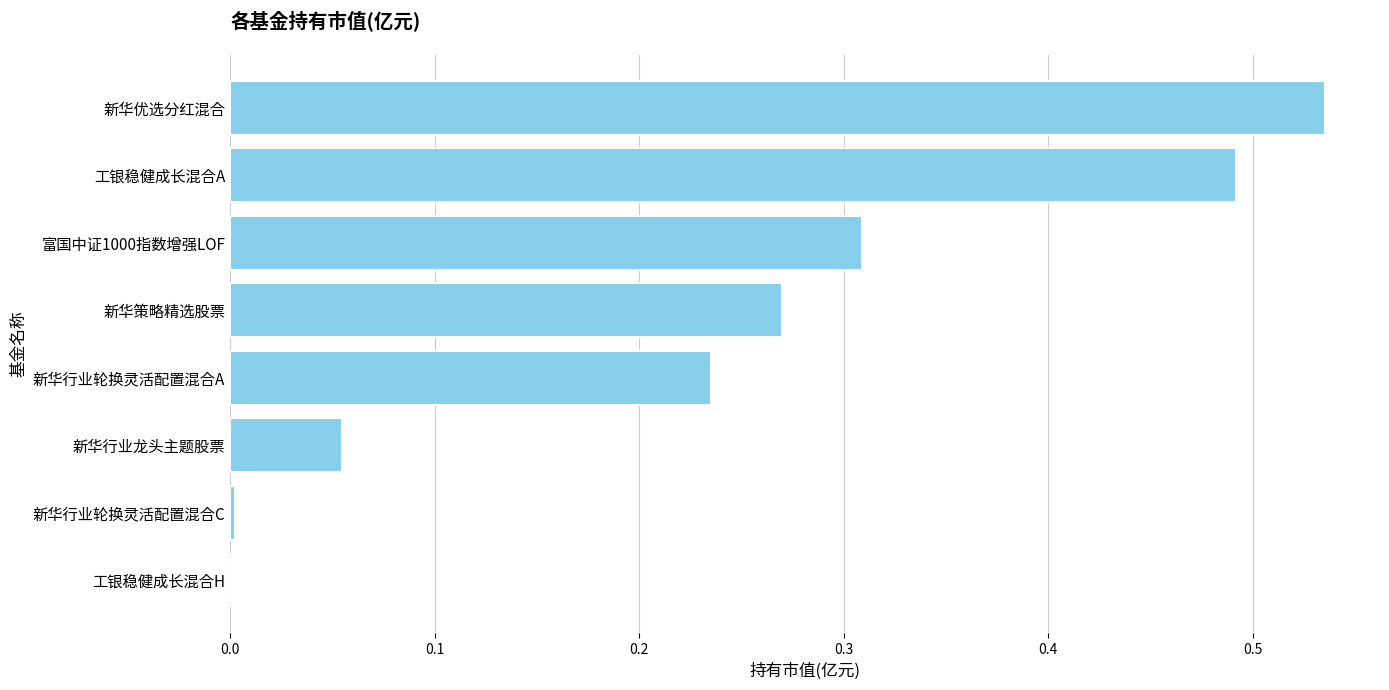

What is the sum of the values at 新华优选分红混合 and 富国中证1000指数增强LOF?

0.8